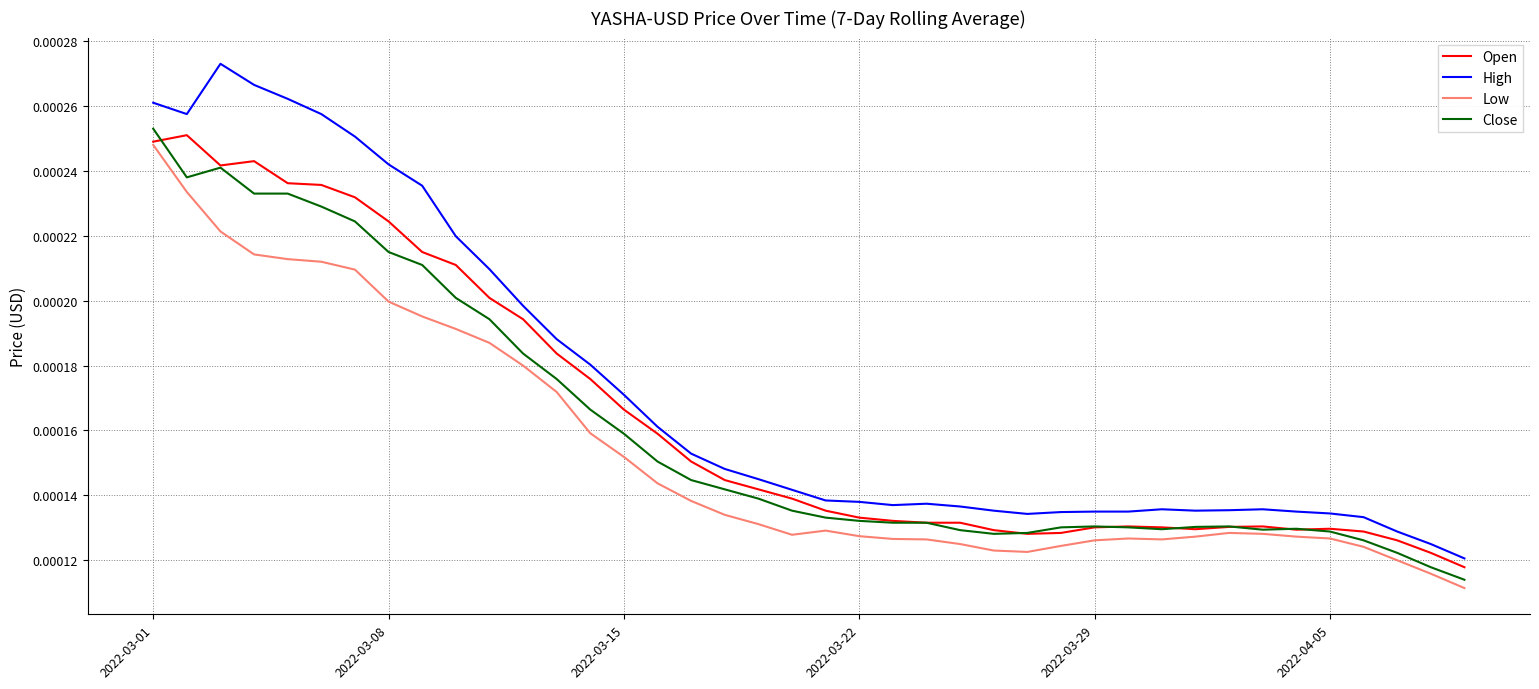

True or false: High and Close cross at least once.

False